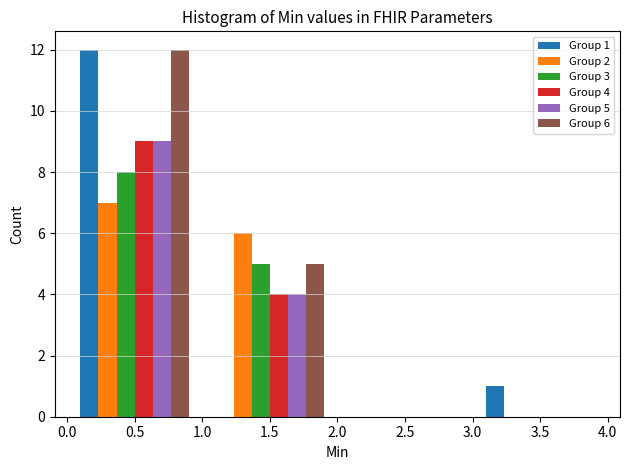

In the Group 4 series, which range on the x-axis has the tallest bar?

0.0 to 1.0